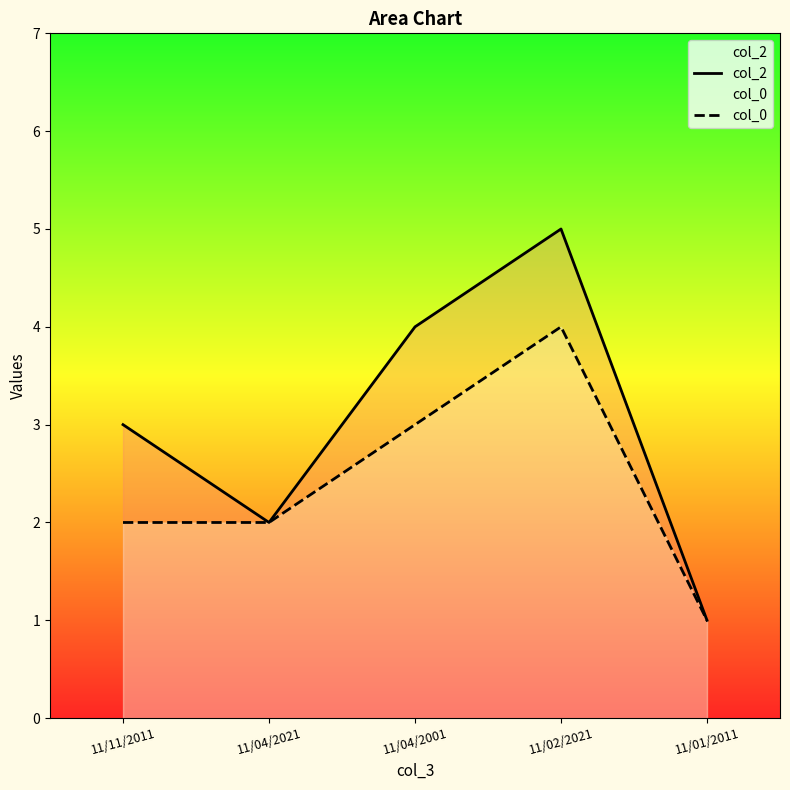

Is it true that col_2 equals 3 at 11/04/2021?

False